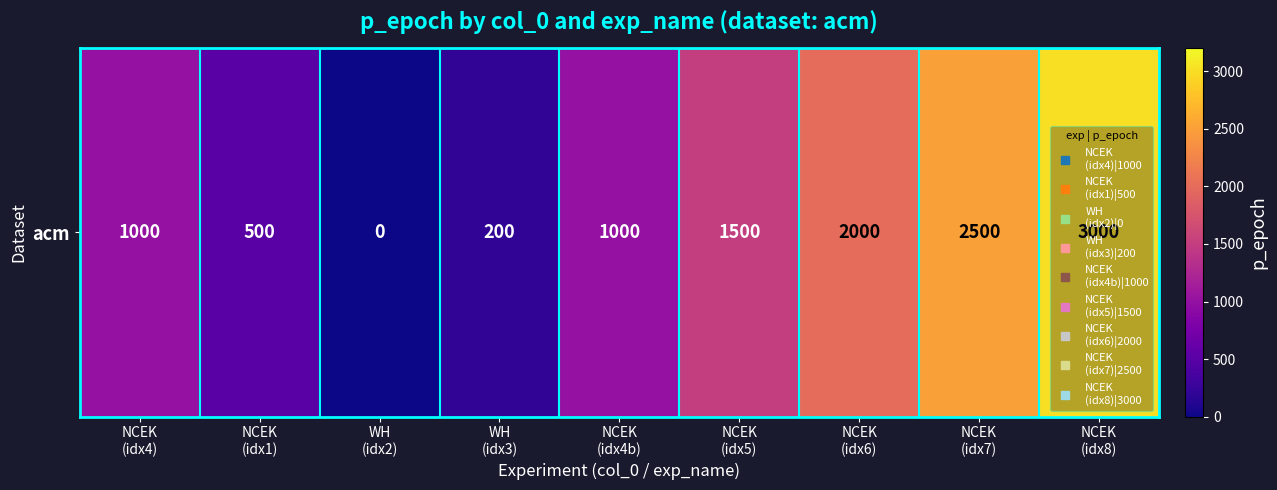

Rank the categories by value from lowest to highest.

WH
(idx2), WH
(idx3), NCEK
(idx1), NCEK
(idx4), NCEK
(idx4b), NCEK
(idx5), NCEK
(idx6), NCEK
(idx7), NCEK
(idx8)